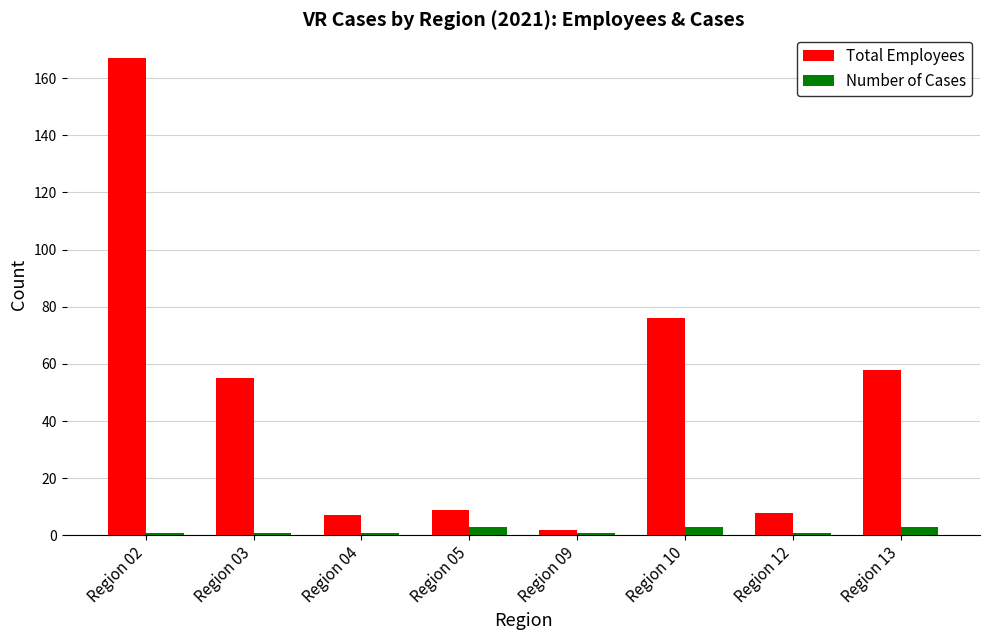

List the series in order of their overall mean, lowest first.

Number of Cases, Total Employees